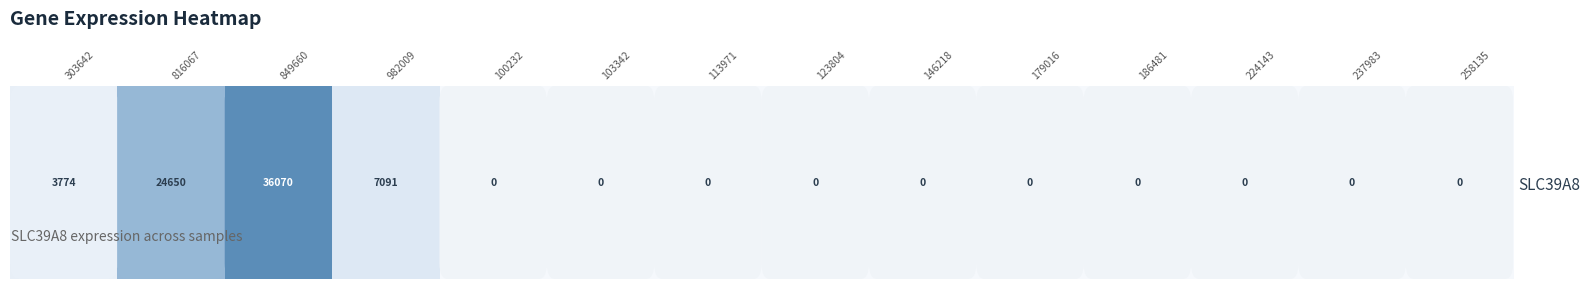

At which category does the chart reach its minimum across all series?

100232